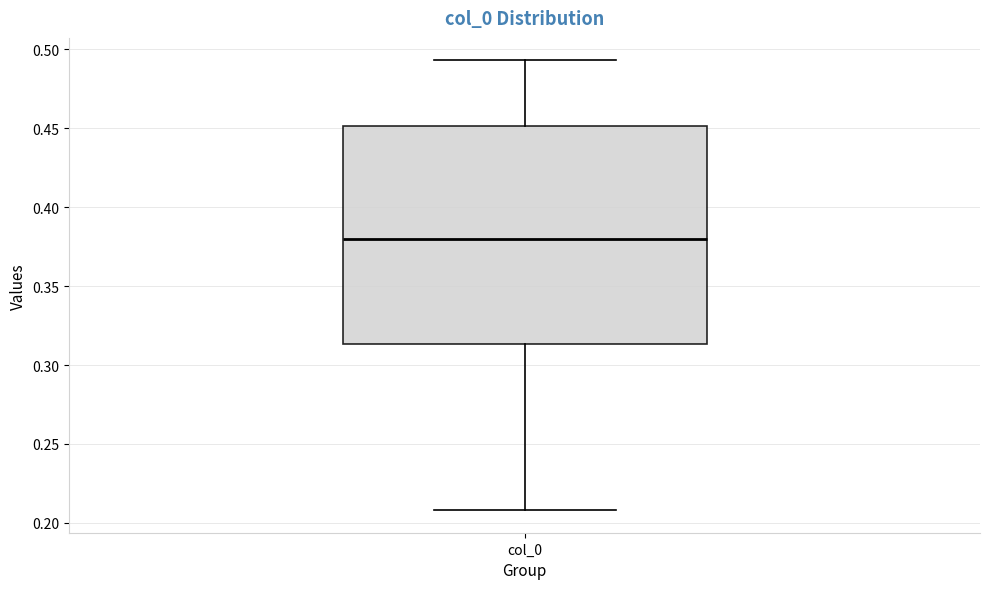

Where does the lower whisker of the box for col_0 end on the y-axis? The values are not printed on the chart, so give them approximately, as read against the axis.

0.210